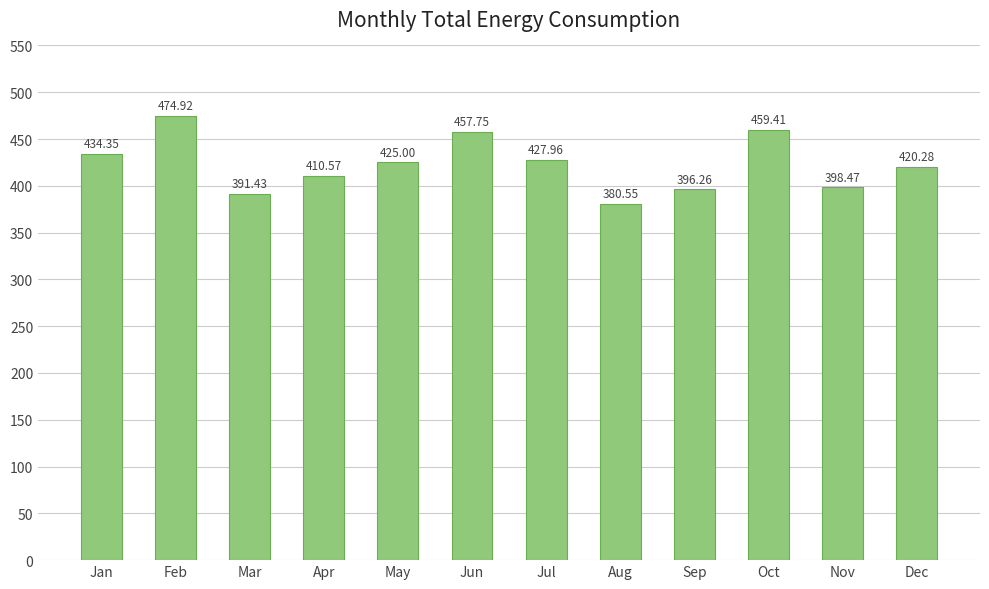

What is the value of the 6th bar from the left?

457.8